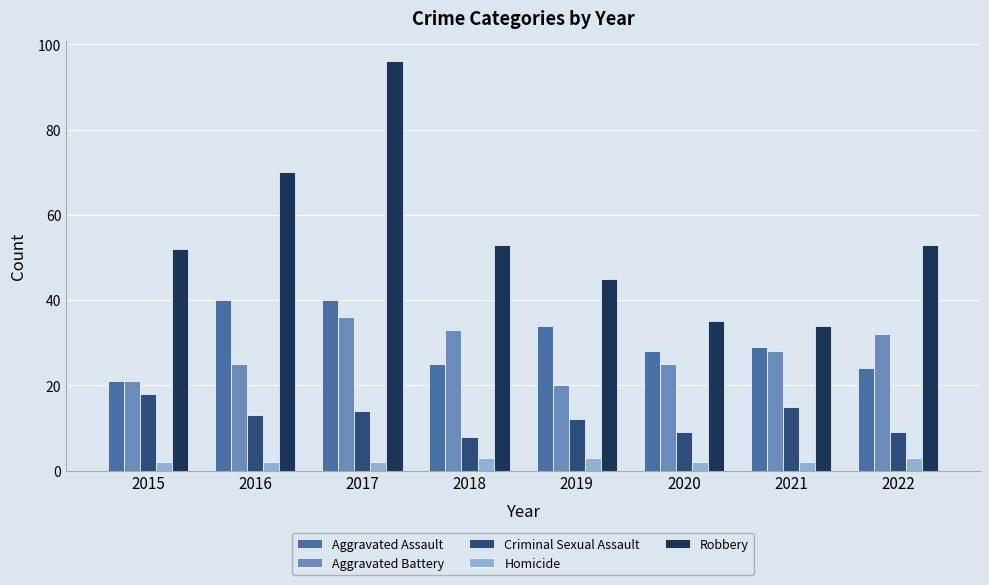

The value of Robbery at 2017 is 31. True or false?

False